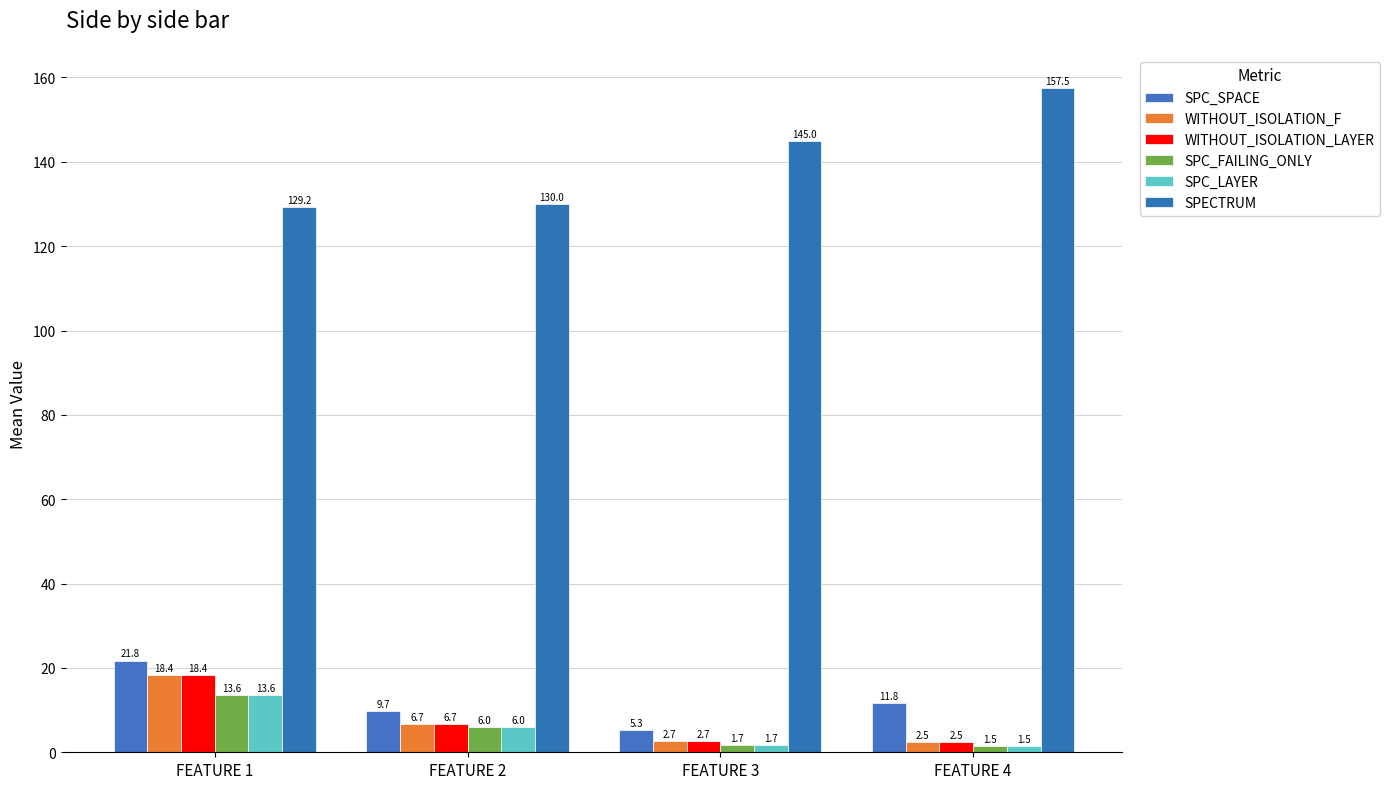

How many values in the WITHOUT_ISOLATION_LAYER series exceed 6?

2